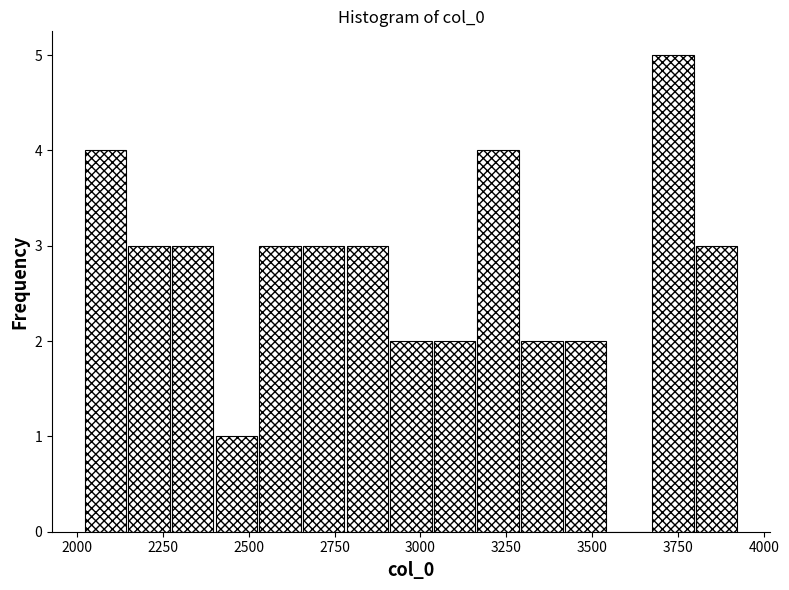

Read against the x-axis, roughly where is the centre of the tallest bar?

3750